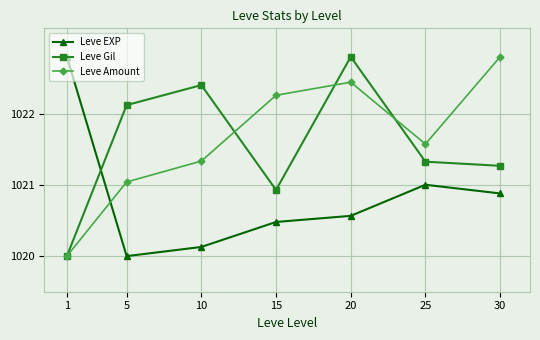

True or false: Leve Gil has more than 2 interior local peaks.

False